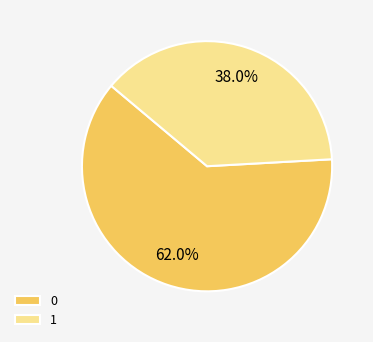

The 0 slice represents 62% of the pie. True or false?

True